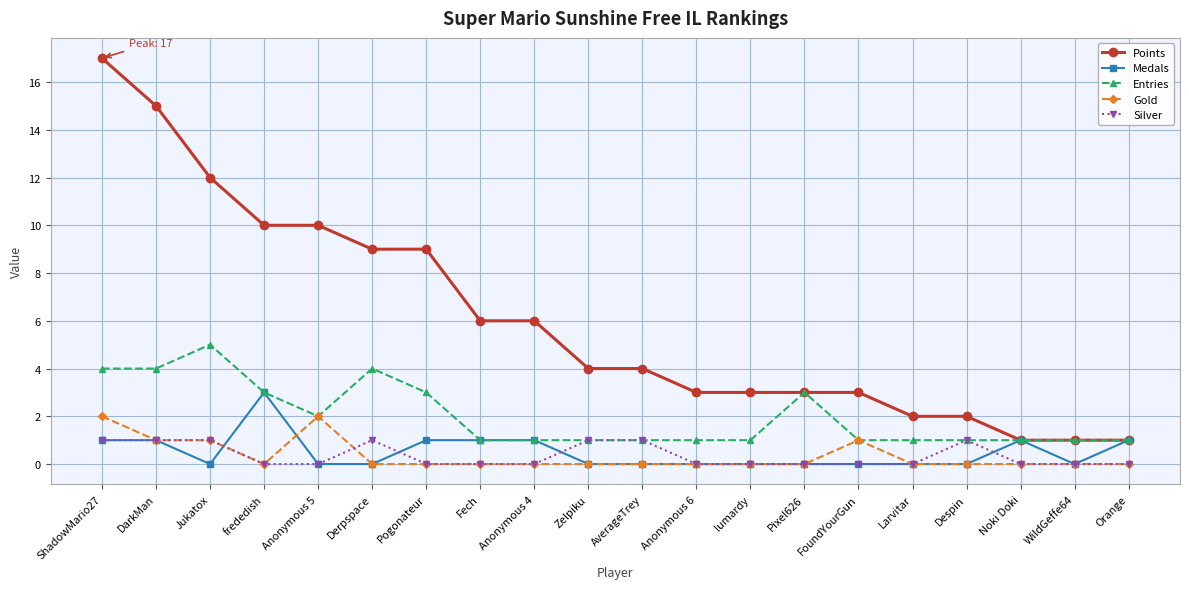

How many data points does each series have?

20